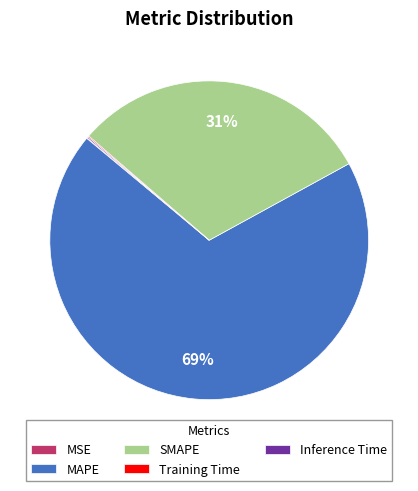

To the nearest percent, what portion does SMAPE represent?

31%